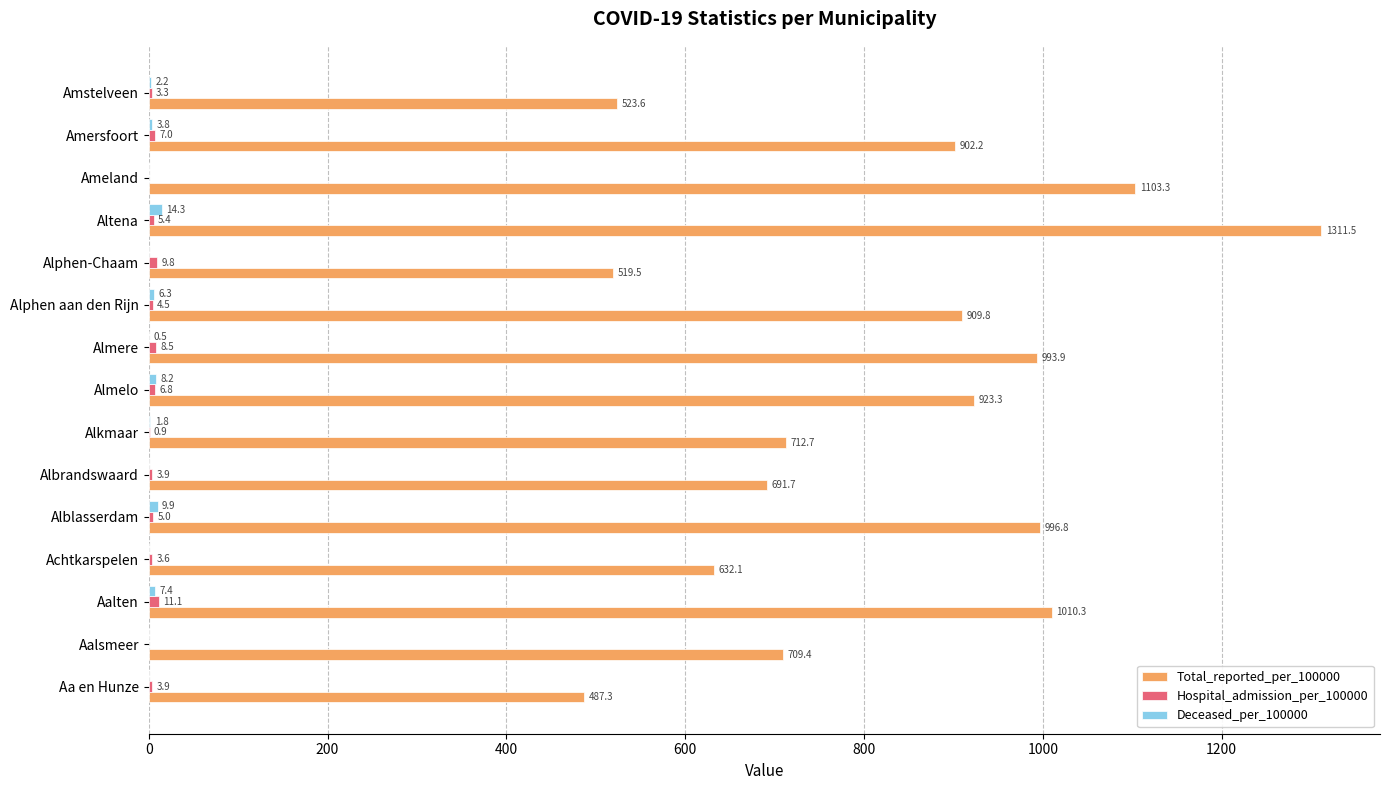

What is the sum of all Deceased_per_100000 values?

54.4